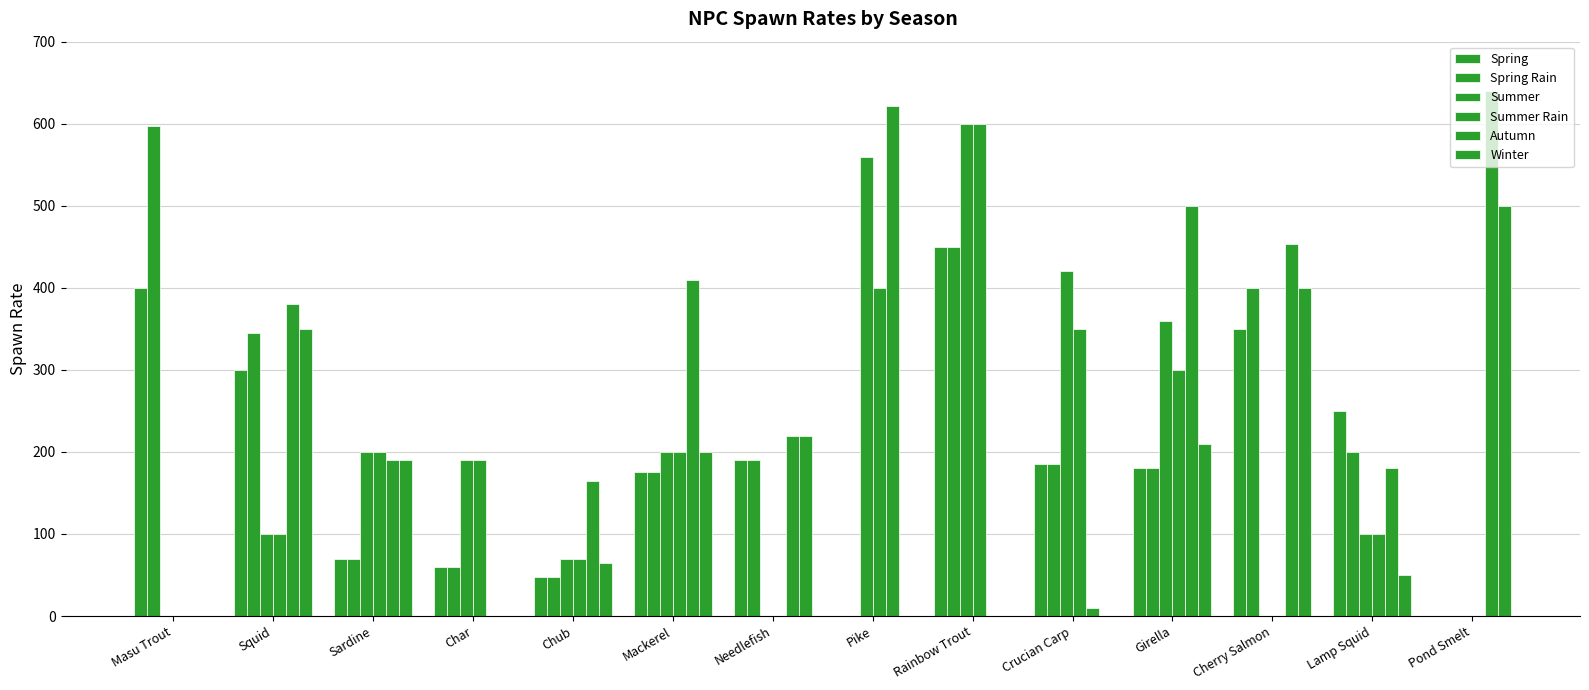

List the series in order of their peak value, highest first.

Autumn, Summer, Summer Rain, Spring Rain, Winter, Spring